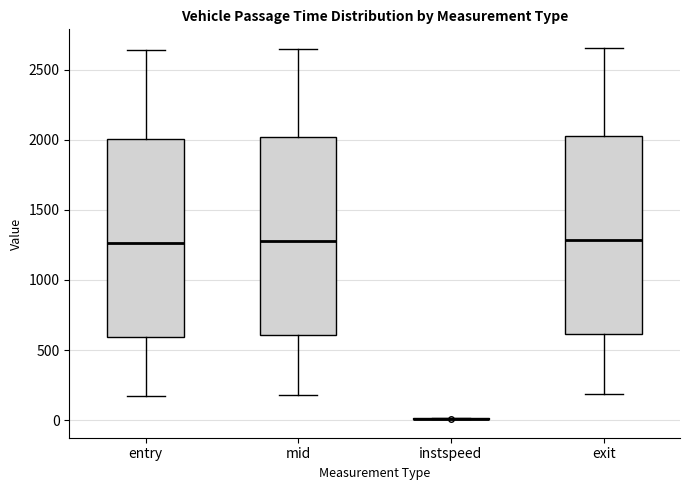

Where does the upper whisker of the box for mid end on the y-axis? The values are not printed on the chart, so give them approximately, as read against the axis.

2650